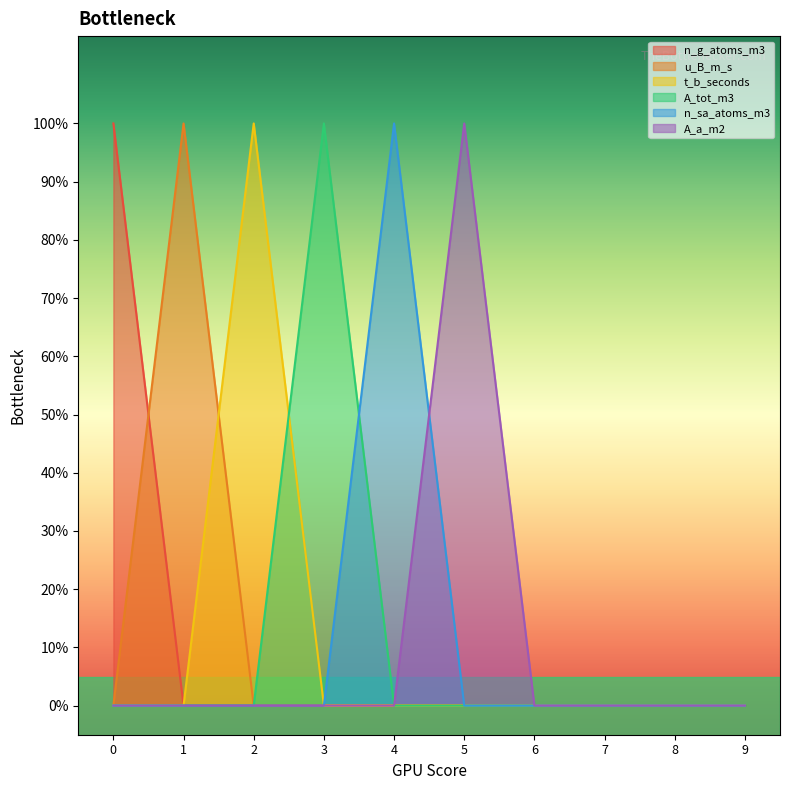

List the series in order of their peak value, lowest first.

n_g_atoms_m3, u_B_m_s, t_b_seconds, A_tot_m3, n_sa_atoms_m3, A_a_m2